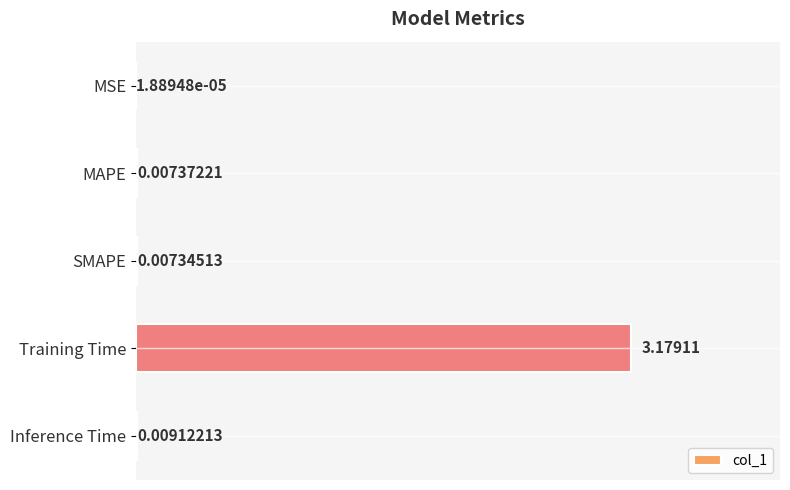

What is the change in value from Training Time to Inference Time?

-3.2